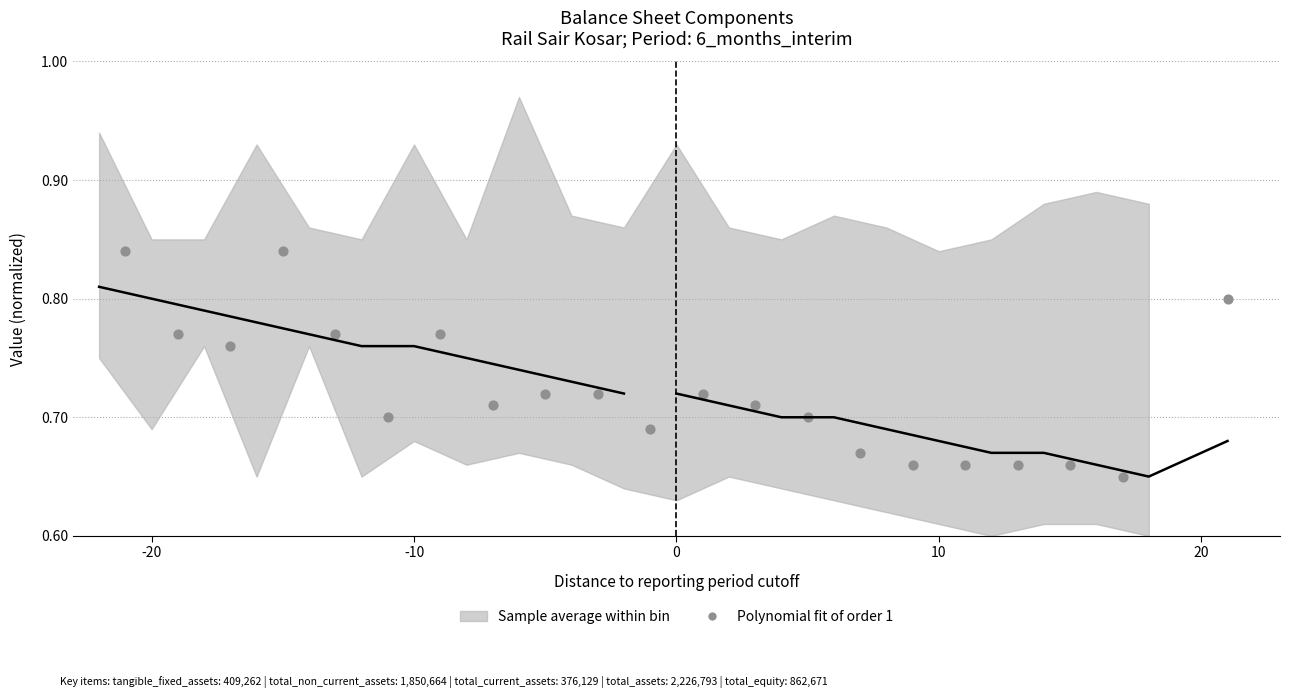

What is the range of X values (max minus min)?

42.0